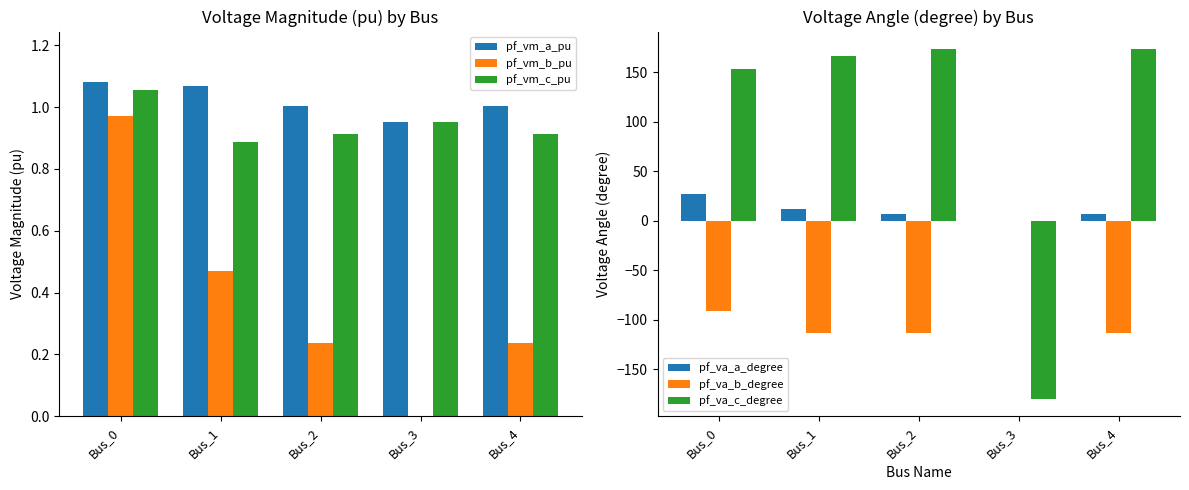

Which series has the largest total across all categories?

pf_va_c_degree